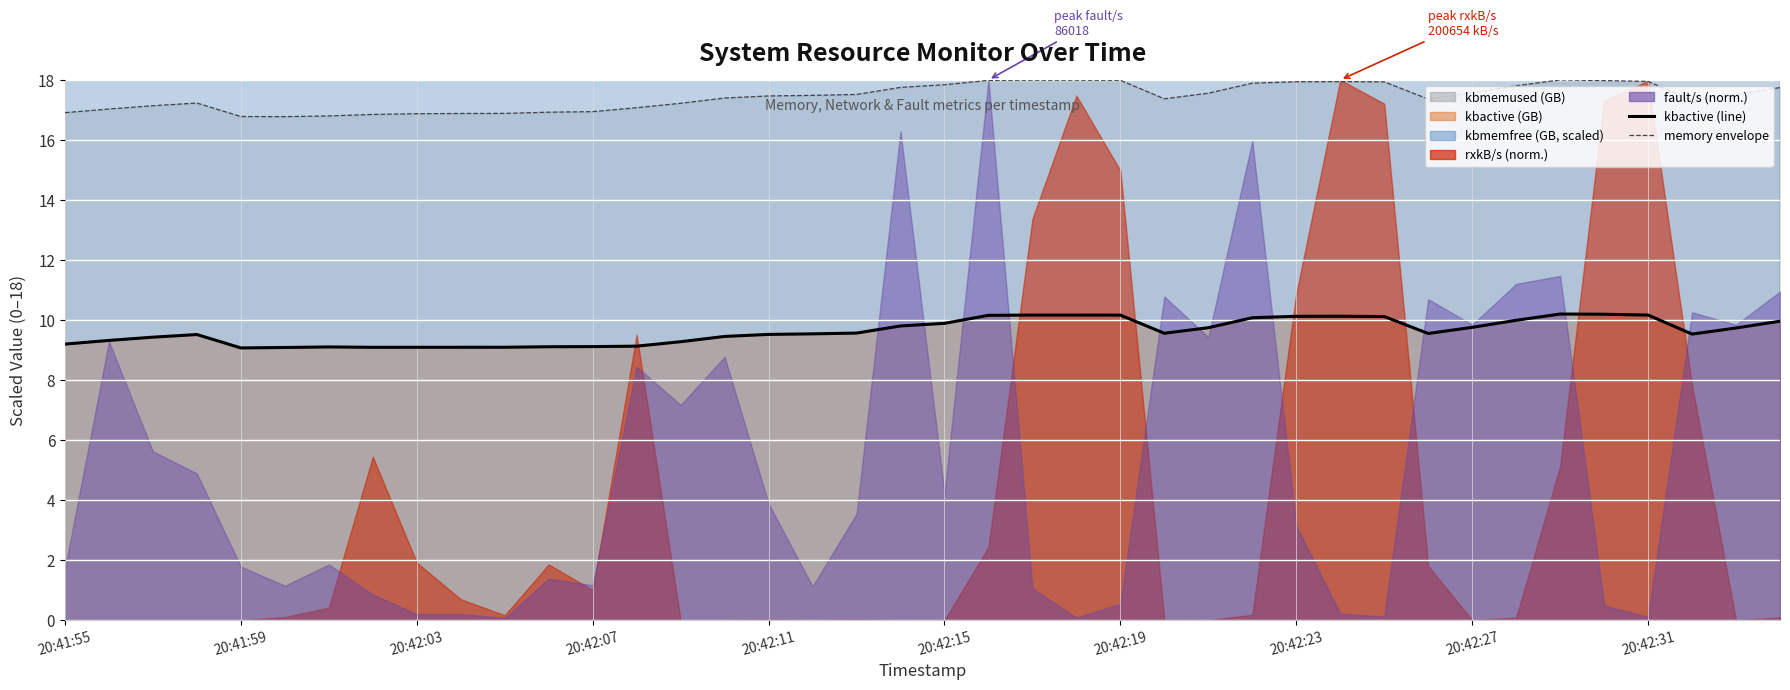

How many interior local valleys does the kbmemfree series have?

4